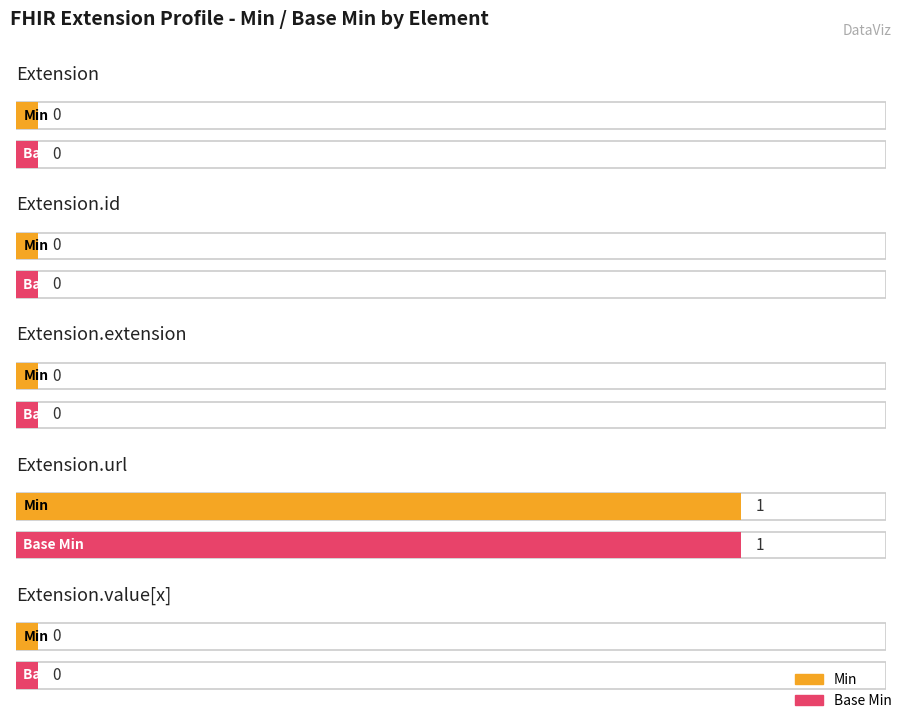

At how many categories does at least one series exceed 0?

1